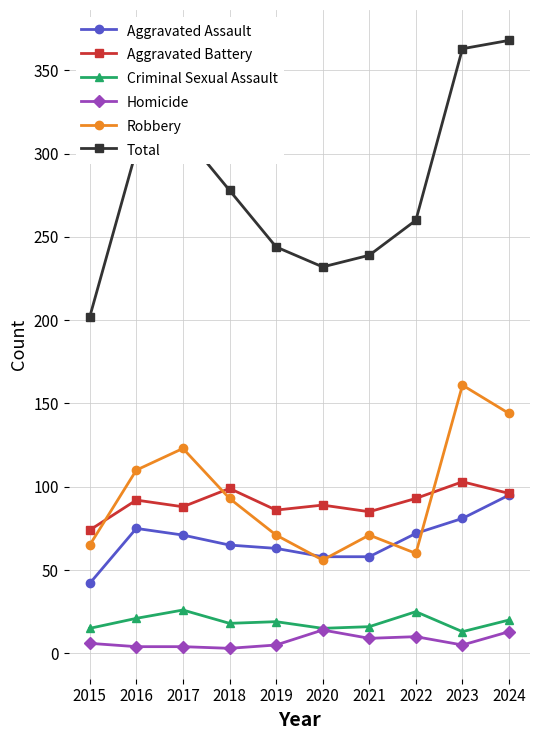

The Aggravated Battery series shows 155 at 2023. True or false?

False